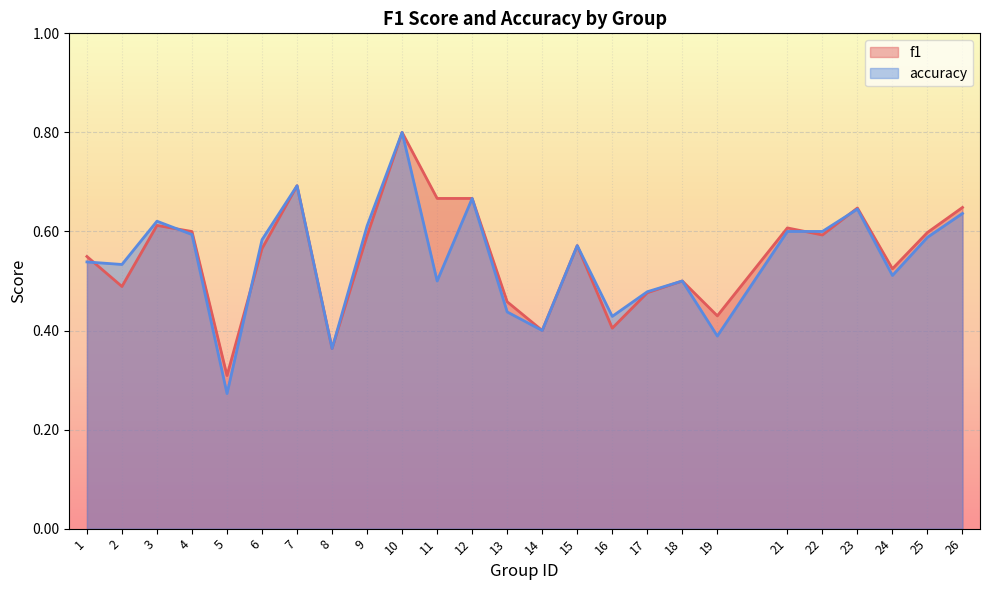

What is the difference between the maximum and minimum values in the accuracy series?

0.5